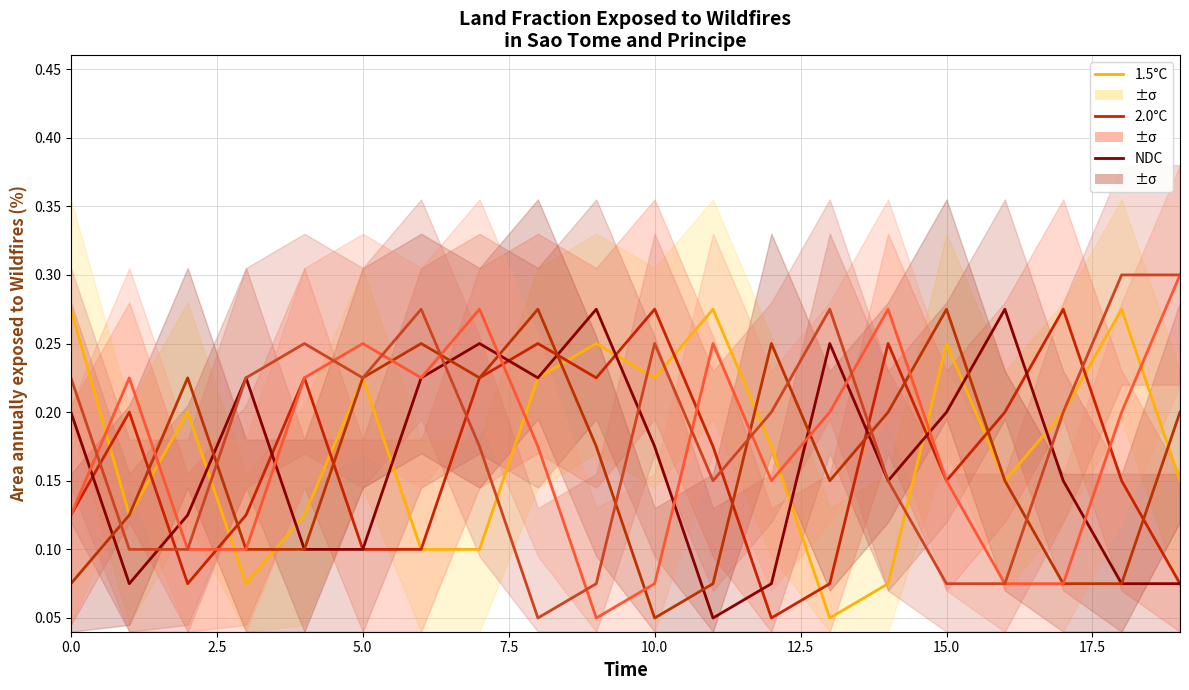

At how many categories does at least one series exceed 0?

20